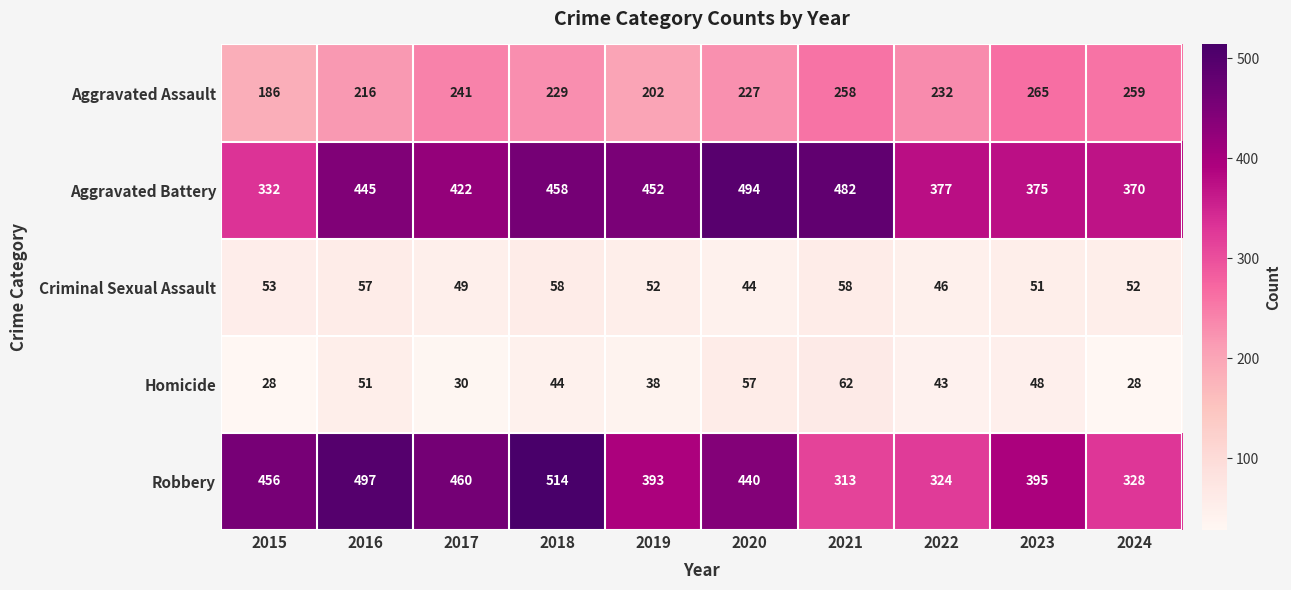

Which series has the widest spread of values?

Robbery